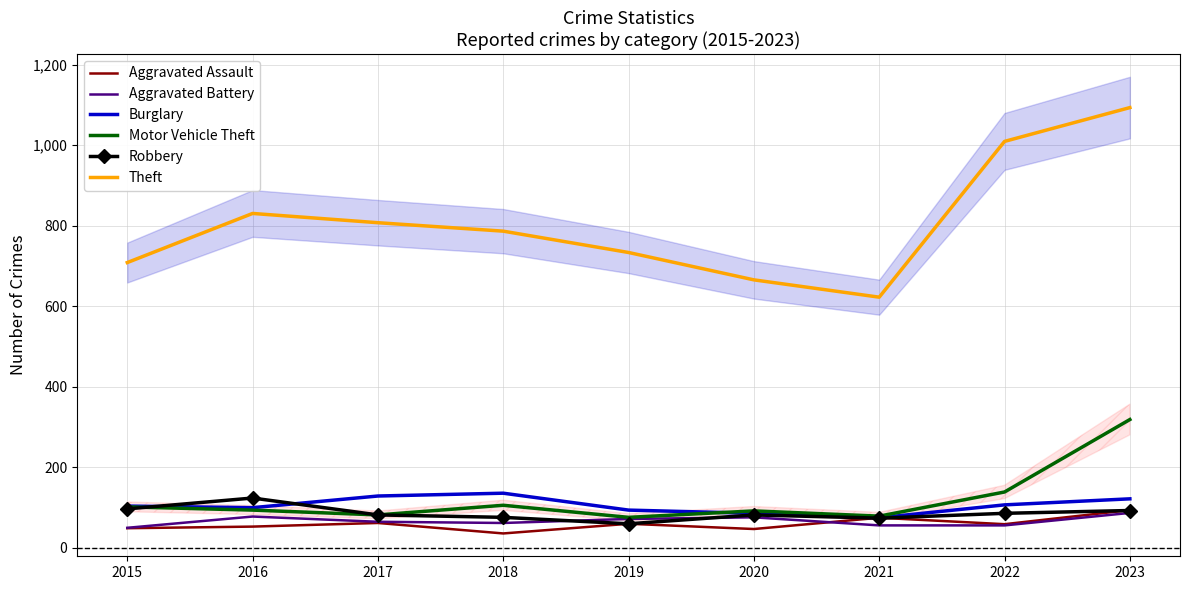

What is the difference between the second highest and second lowest values in the Burglary series?

43